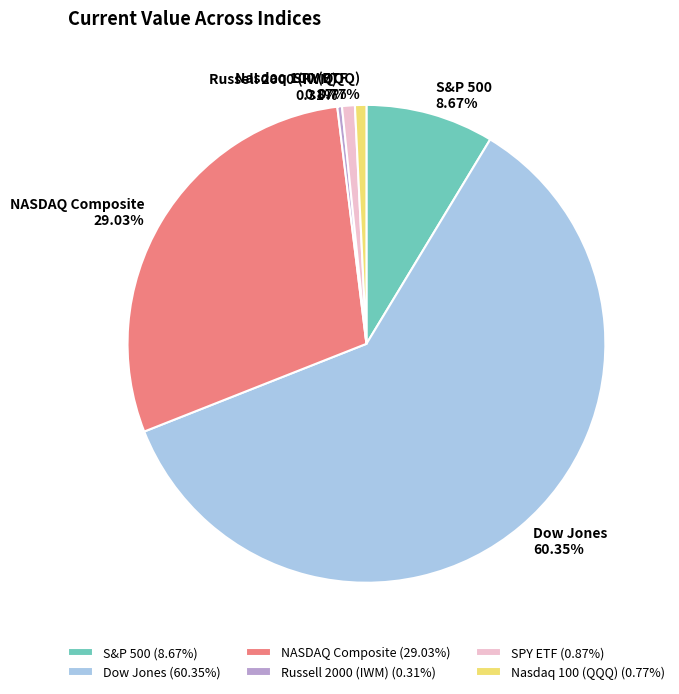

To the nearest percent, what is the combined percentage of Russell 2000 (IWM) and NASDAQ Composite?

29%